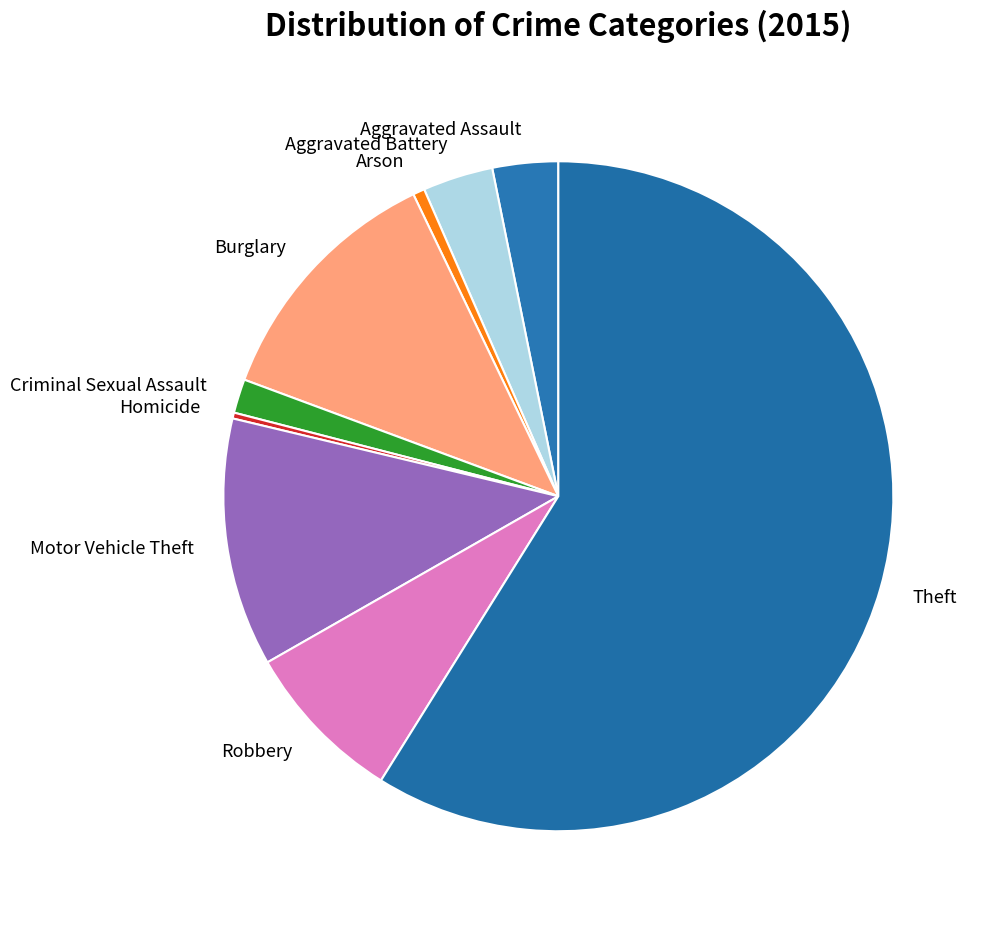

Is the sum of Aggravated Battery and Theft greater than half?

Yes